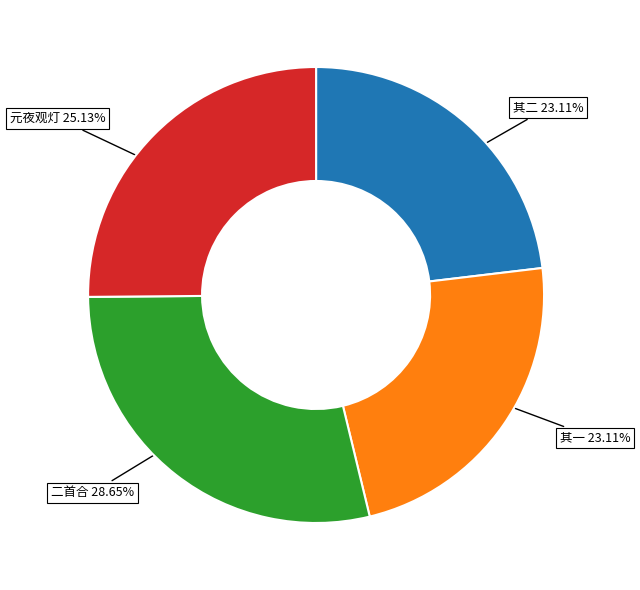

Which slice is the largest?

二首合